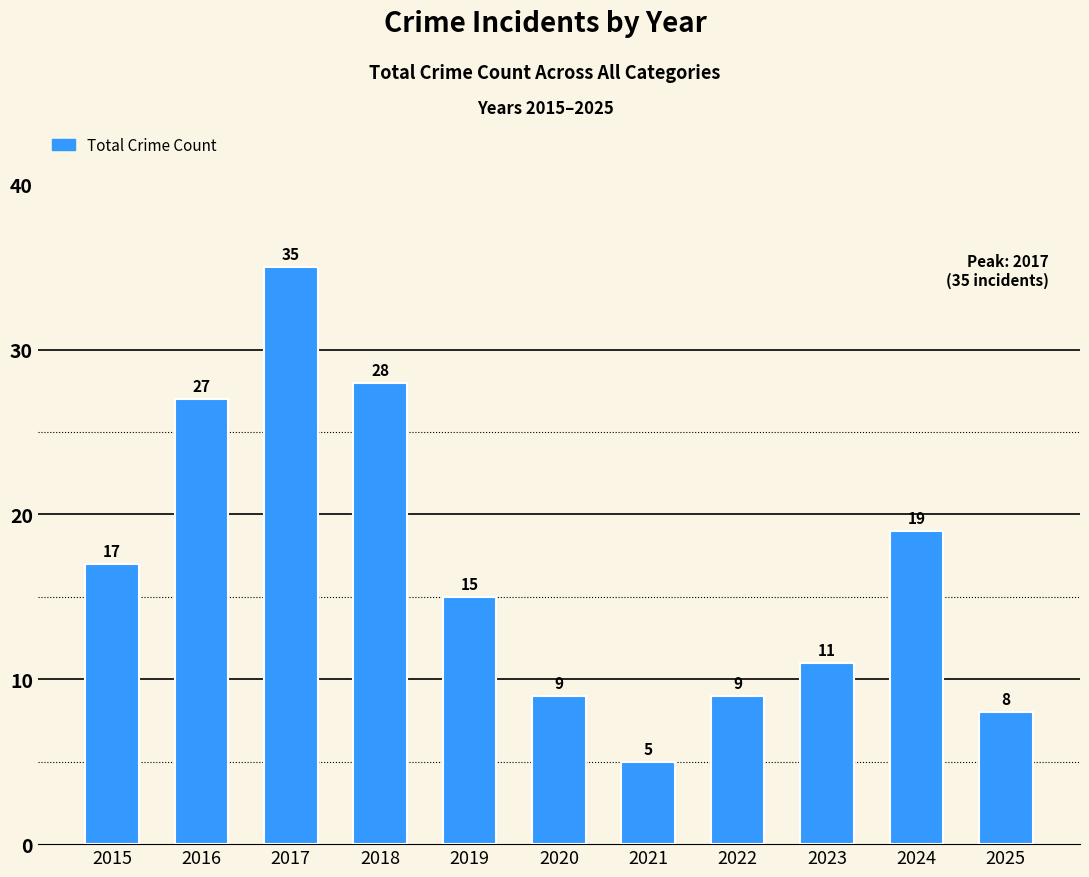

How many series are shown in this chart?

1